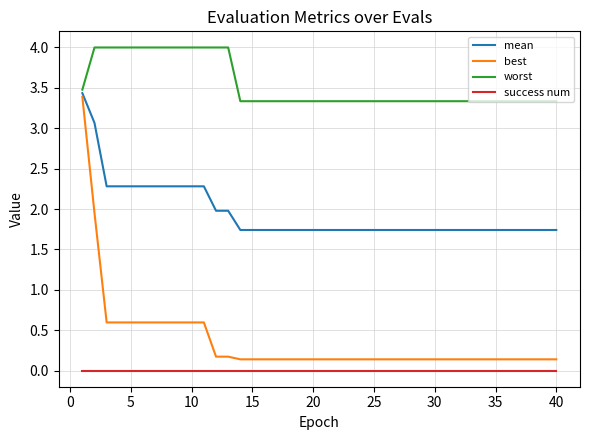

True or false: best and mean intersect in this chart.

False